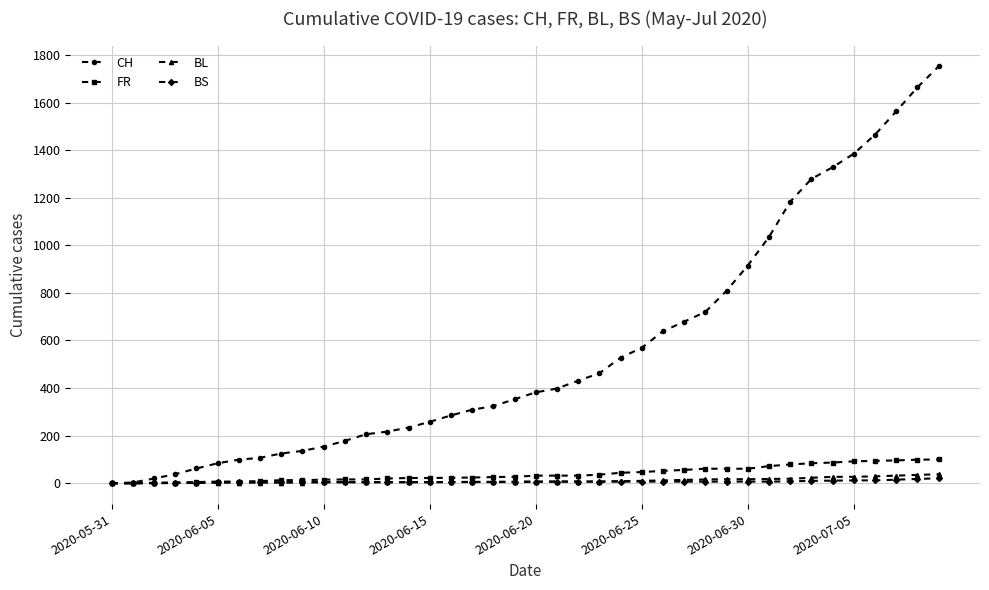

Which series has the largest total across all categories?

CH